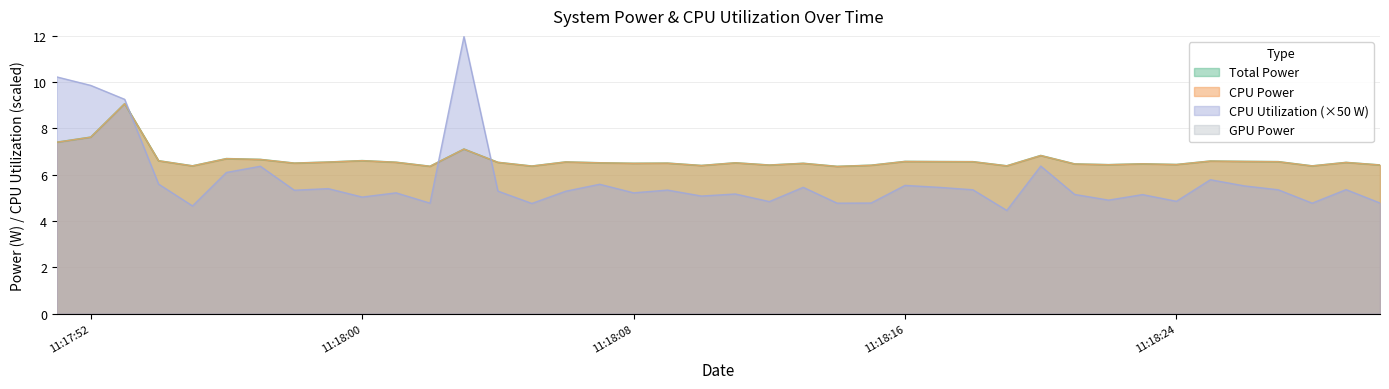

What is the label of the 4th point from the left?

2025-03-24 11:17:54